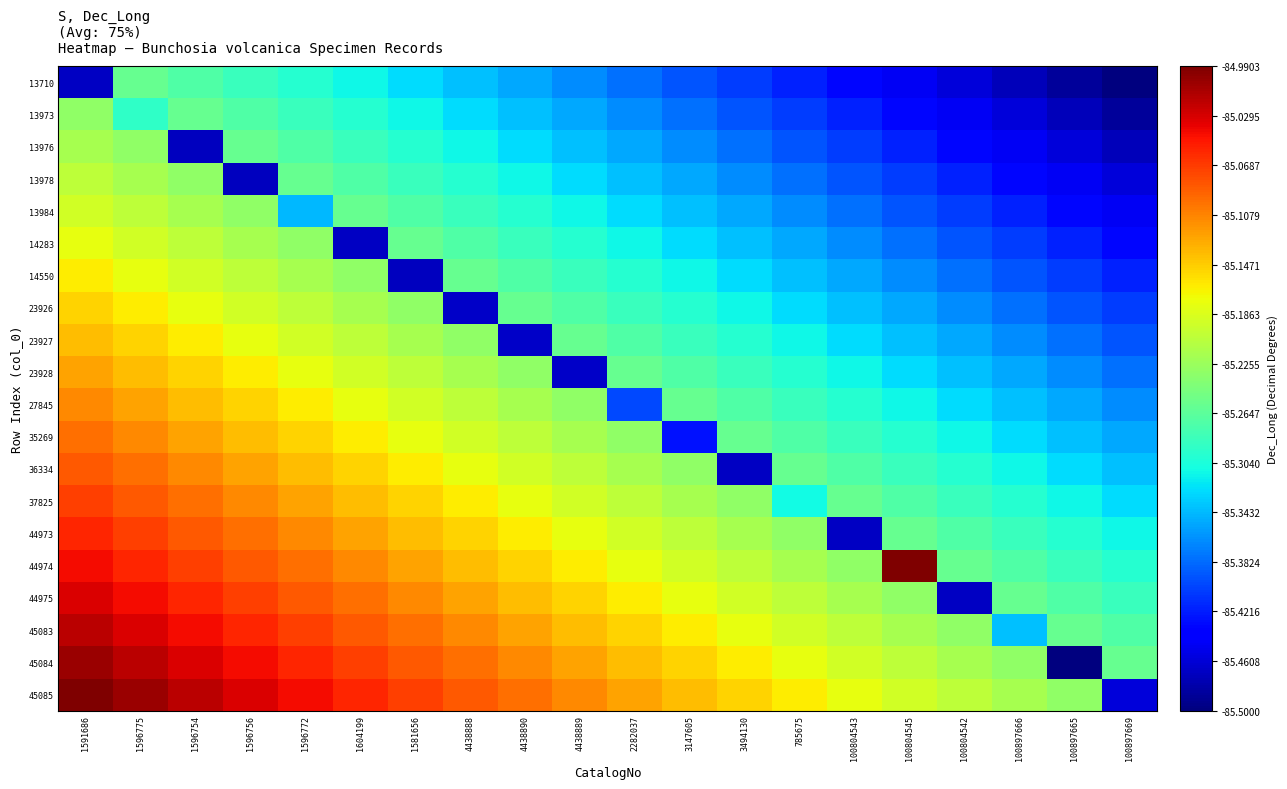

Reading left to right, transcribe all the data shown in this chart.

13710: 1591686=-85.5	1596775=-85.3	1596754=-85.3	1596756=-85.3	1596772=-85.3	1604199=-85.3	1581656=-85.3	4438888=-85.3	4438890=-85.4	4438889=-85.4	2282037=-85.4	3147605=-85.4	3494130=-85.4	785675=-85.4	100804543=-85.4	100804545=-85.4	100804542=-85.5	100897666=-85.5	100897665=-85.5	100897669=-85.5
13973: 1591686=-85.2	1596775=-85.3	1596754=-85.3	1596756=-85.3	1596772=-85.3	1604199=-85.3	1581656=-85.3	4438888=-85.3	4438890=-85.3	4438889=-85.4	2282037=-85.4	3147605=-85.4	3494130=-85.4	785675=-85.4	100804543=-85.4	100804545=-85.4	100804542=-85.4	100897666=-85.5	100897665=-85.5	100897669=-85.5
13976: 1591686=-85.2	1596775=-85.2	1596754=-85.5	1596756=-85.3	1596772=-85.3	1604199=-85.3	1581656=-85.3	4438888=-85.3	4438890=-85.3	4438889=-85.3	2282037=-85.4	3147605=-85.4	3494130=-85.4	785675=-85.4	100804543=-85.4	100804545=-85.4	100804542=-85.4	100897666=-85.4	100897665=-85.5	100897669=-85.5
13978: 1591686=-85.2	1596775=-85.2	1596754=-85.2	1596756=-85.5	1596772=-85.3	1604199=-85.3	1581656=-85.3	4438888=-85.3	4438890=-85.3	4438889=-85.3	2282037=-85.3	3147605=-85.4	3494130=-85.4	785675=-85.4	100804543=-85.4	100804545=-85.4	100804542=-85.4	100897666=-85.4	100897665=-85.4	100897669=-85.5
13984: 1591686=-85.2	1596775=-85.2	1596754=-85.2	1596756=-85.2	1596772=-85.3	1604199=-85.3	1581656=-85.3	4438888=-85.3	4438890=-85.3	4438889=-85.3	2282037=-85.3	3147605=-85.3	3494130=-85.4	785675=-85.4	100804543=-85.4	100804545=-85.4	100804542=-85.4	100897666=-85.4	100897665=-85.4	100897669=-85.4
14283: 1591686=-85.2	1596775=-85.2	1596754=-85.2	1596756=-85.2	1596772=-85.2	1604199=-85.5	1581656=-85.3	4438888=-85.3	4438890=-85.3	4438889=-85.3	2282037=-85.3	3147605=-85.3	3494130=-85.3	785675=-85.4	100804543=-85.4	100804545=-85.4	100804542=-85.4	100897666=-85.4	100897665=-85.4	100897669=-85.4
14550: 1591686=-85.2	1596775=-85.2	1596754=-85.2	1596756=-85.2	1596772=-85.2	1604199=-85.2	1581656=-85.5	4438888=-85.3	4438890=-85.3	4438889=-85.3	2282037=-85.3	3147605=-85.3	3494130=-85.3	785675=-85.3	100804543=-85.4	100804545=-85.4	100804542=-85.4	100897666=-85.4	100897665=-85.4	100897669=-85.4
23926: 1591686=-85.2	1596775=-85.2	1596754=-85.2	1596756=-85.2	1596772=-85.2	1604199=-85.2	1581656=-85.2	4438888=-85.5	4438890=-85.3	4438889=-85.3	2282037=-85.3	3147605=-85.3	3494130=-85.3	785675=-85.3	100804543=-85.3	100804545=-85.4	100804542=-85.4	100897666=-85.4	100897665=-85.4	100897669=-85.4
23927: 1591686=-85.1	1596775=-85.2	1596754=-85.2	1596756=-85.2	1596772=-85.2	1604199=-85.2	1581656=-85.2	4438888=-85.2	4438890=-85.5	4438889=-85.3	2282037=-85.3	3147605=-85.3	3494130=-85.3	785675=-85.3	100804543=-85.3	100804545=-85.3	100804542=-85.4	100897666=-85.4	100897665=-85.4	100897669=-85.4
23928: 1591686=-85.1	1596775=-85.1	1596754=-85.2	1596756=-85.2	1596772=-85.2	1604199=-85.2	1581656=-85.2	4438888=-85.2	4438890=-85.2	4438889=-85.5	2282037=-85.3	3147605=-85.3	3494130=-85.3	785675=-85.3	100804543=-85.3	100804545=-85.3	100804542=-85.3	100897666=-85.4	100897665=-85.4	100897669=-85.4
27845: 1591686=-85.1	1596775=-85.1	1596754=-85.1	1596756=-85.2	1596772=-85.2	1604199=-85.2	1581656=-85.2	4438888=-85.2	4438890=-85.2	4438889=-85.2	2282037=-85.4	3147605=-85.3	3494130=-85.3	785675=-85.3	100804543=-85.3	100804545=-85.3	100804542=-85.3	100897666=-85.3	100897665=-85.4	100897669=-85.4
35269: 1591686=-85.1	1596775=-85.1	1596754=-85.1	1596756=-85.1	1596772=-85.2	1604199=-85.2	1581656=-85.2	4438888=-85.2	4438890=-85.2	4438889=-85.2	2282037=-85.2	3147605=-85.4	3494130=-85.3	785675=-85.3	100804543=-85.3	100804545=-85.3	100804542=-85.3	100897666=-85.3	100897665=-85.3	100897669=-85.4
36334: 1591686=-85.1	1596775=-85.1	1596754=-85.1	1596756=-85.1	1596772=-85.1	1604199=-85.2	1581656=-85.2	4438888=-85.2	4438890=-85.2	4438889=-85.2	2282037=-85.2	3147605=-85.2	3494130=-85.5	785675=-85.3	100804543=-85.3	100804545=-85.3	100804542=-85.3	100897666=-85.3	100897665=-85.3	100897669=-85.3
37825: 1591686=-85.1	1596775=-85.1	1596754=-85.1	1596756=-85.1	1596772=-85.1	1604199=-85.1	1581656=-85.2	4438888=-85.2	4438890=-85.2	4438889=-85.2	2282037=-85.2	3147605=-85.2	3494130=-85.2	785675=-85.3	100804543=-85.3	100804545=-85.3	100804542=-85.3	100897666=-85.3	100897665=-85.3	100897669=-85.3
44973: 1591686=-85.1	1596775=-85.1	1596754=-85.1	1596756=-85.1	1596772=-85.1	1604199=-85.1	1581656=-85.1	4438888=-85.2	4438890=-85.2	4438889=-85.2	2282037=-85.2	3147605=-85.2	3494130=-85.2	785675=-85.2	100804543=-85.5	100804545=-85.3	100804542=-85.3	100897666=-85.3	100897665=-85.3	100897669=-85.3
44974: 1591686=-85.0	1596775=-85.1	1596754=-85.1	1596756=-85.1	1596772=-85.1	1604199=-85.1	1581656=-85.1	4438888=-85.1	4438890=-85.2	4438889=-85.2	2282037=-85.2	3147605=-85.2	3494130=-85.2	785675=-85.2	100804543=-85.2	100804545=-85.0	100804542=-85.3	100897666=-85.3	100897665=-85.3	100897669=-85.3
44975: 1591686=-85.0	1596775=-85.0	1596754=-85.1	1596756=-85.1	1596772=-85.1	1604199=-85.1	1581656=-85.1	4438888=-85.1	4438890=-85.1	4438889=-85.2	2282037=-85.2	3147605=-85.2	3494130=-85.2	785675=-85.2	100804543=-85.2	100804545=-85.2	100804542=-85.5	100897666=-85.3	100897665=-85.3	100897669=-85.3
45083: 1591686=-85.0	1596775=-85.0	1596754=-85.0	1596756=-85.1	1596772=-85.1	1604199=-85.1	1581656=-85.1	4438888=-85.1	4438890=-85.1	4438889=-85.1	2282037=-85.2	3147605=-85.2	3494130=-85.2	785675=-85.2	100804543=-85.2	100804545=-85.2	100804542=-85.2	100897666=-85.3	100897665=-85.3	100897669=-85.3
45084: 1591686=-85.0	1596775=-85.0	1596754=-85.0	1596756=-85.0	1596772=-85.1	1604199=-85.1	1581656=-85.1	4438888=-85.1	4438890=-85.1	4438889=-85.1	2282037=-85.1	3147605=-85.2	3494130=-85.2	785675=-85.2	100804543=-85.2	100804545=-85.2	100804542=-85.2	100897666=-85.2	100897665=-85.5	100897669=-85.3
45085: 1591686=-85.0	1596775=-85.0	1596754=-85.0	1596756=-85.0	1596772=-85.0	1604199=-85.1	1581656=-85.1	4438888=-85.1	4438890=-85.1	4438889=-85.1	2282037=-85.1	3147605=-85.1	3494130=-85.2	785675=-85.2	100804543=-85.2	100804545=-85.2	100804542=-85.2	100897666=-85.2	100897665=-85.2	100897669=-85.5